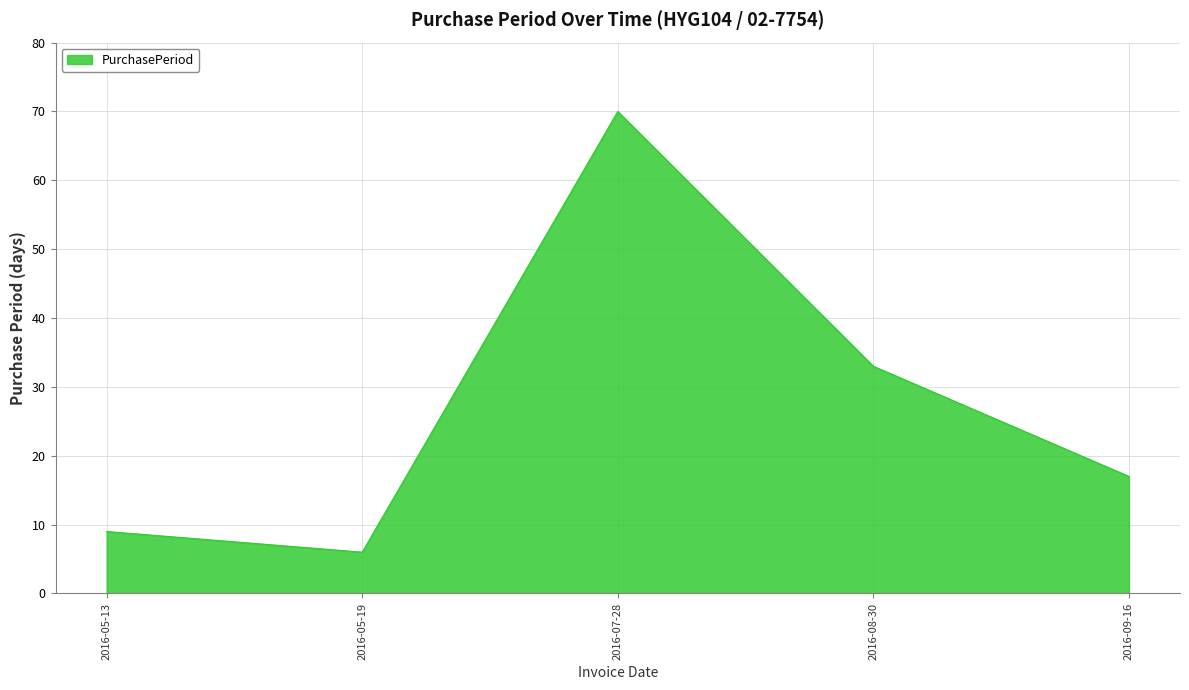

What position from the right is 2016-08-30?

2